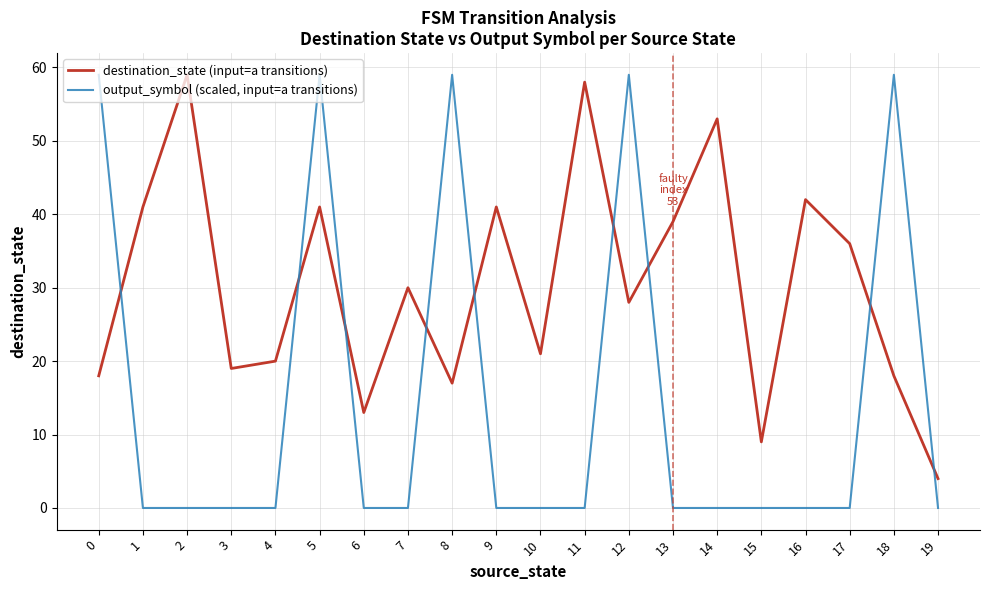

Count the number of data series in this chart.

2